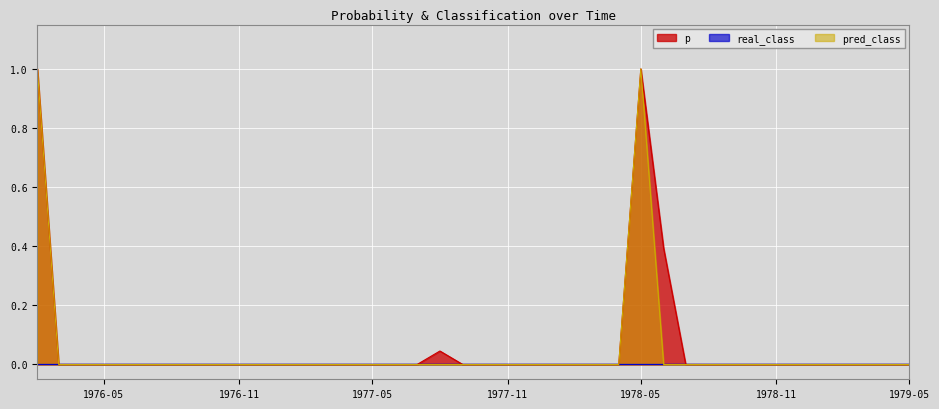

True or false: real_class and p intersect in this chart.

False